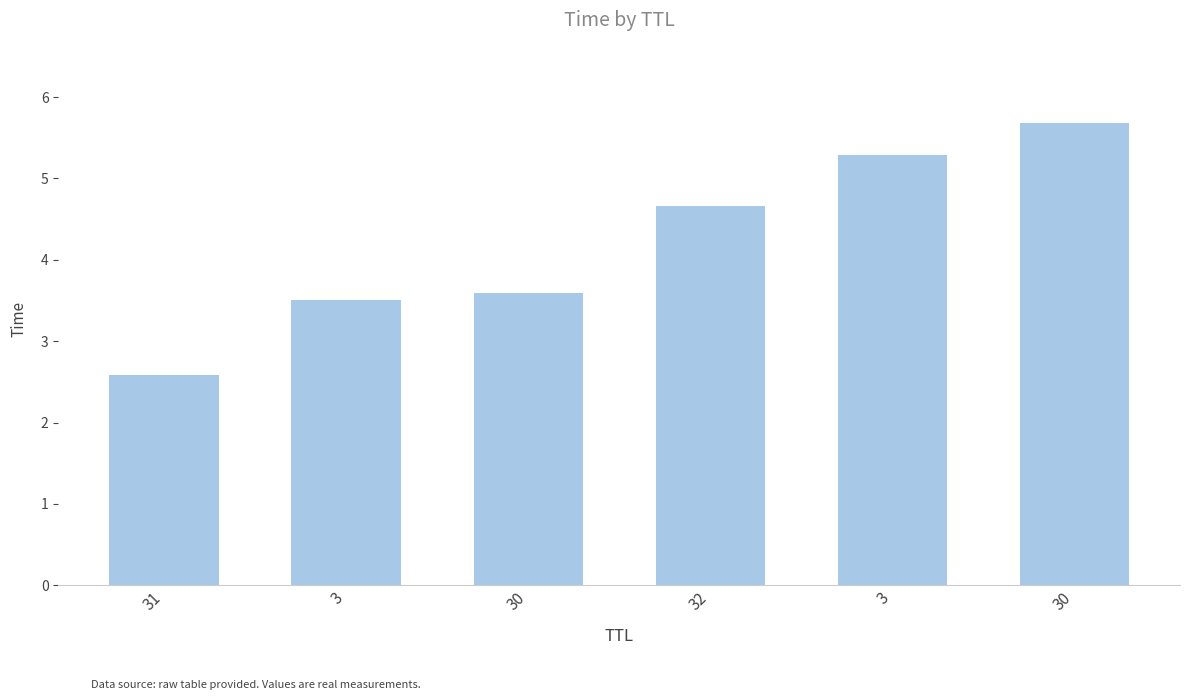

How many distinct data groups are displayed?

1